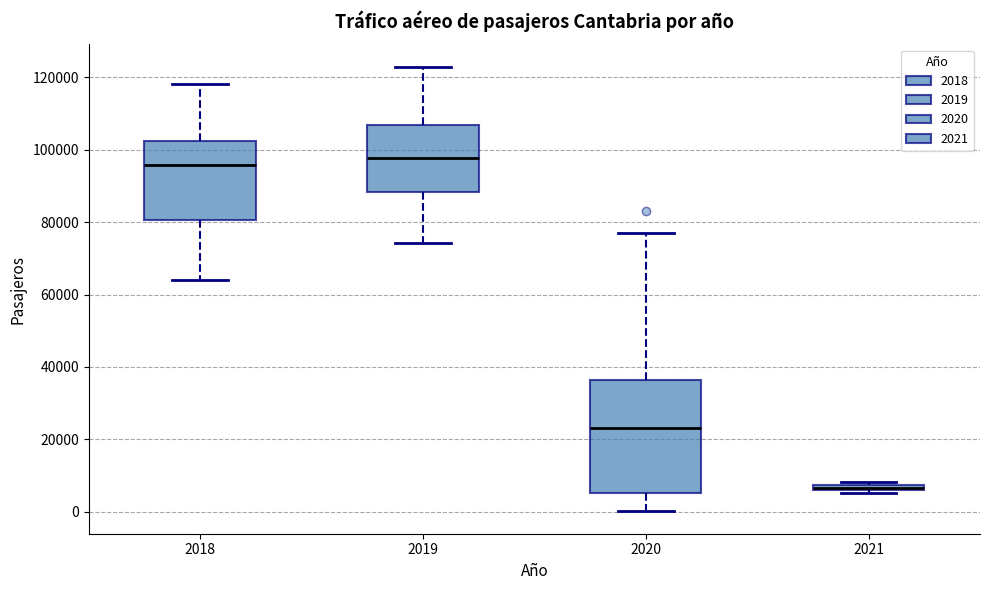

Comparing the boxes themselves (not the whiskers), which one is the tallest?

2020